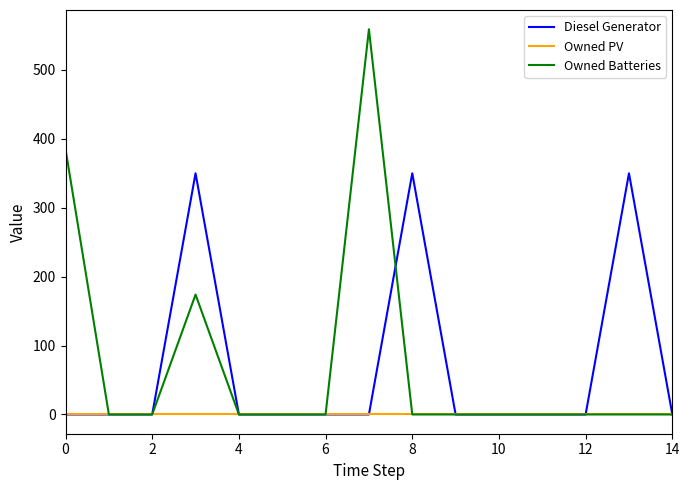

True or false: Owned Batteries has more than 0 points higher than both neighbors.

True